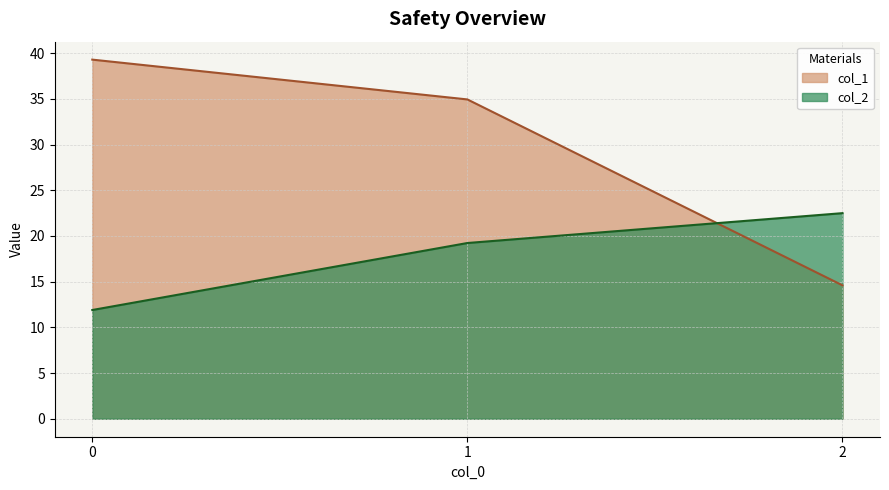

Reading right to left, what are all the values shown in this chart?

col_1: 2=14.6	1=34.9	0=39.3
col_2: 2=22.5	1=19.2	0=11.9